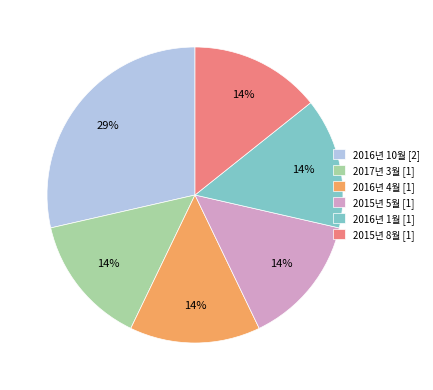

Approximately how many times larger is the value at 2017년 3월 [1] compared to 2015년 5월 [1]?

1.0